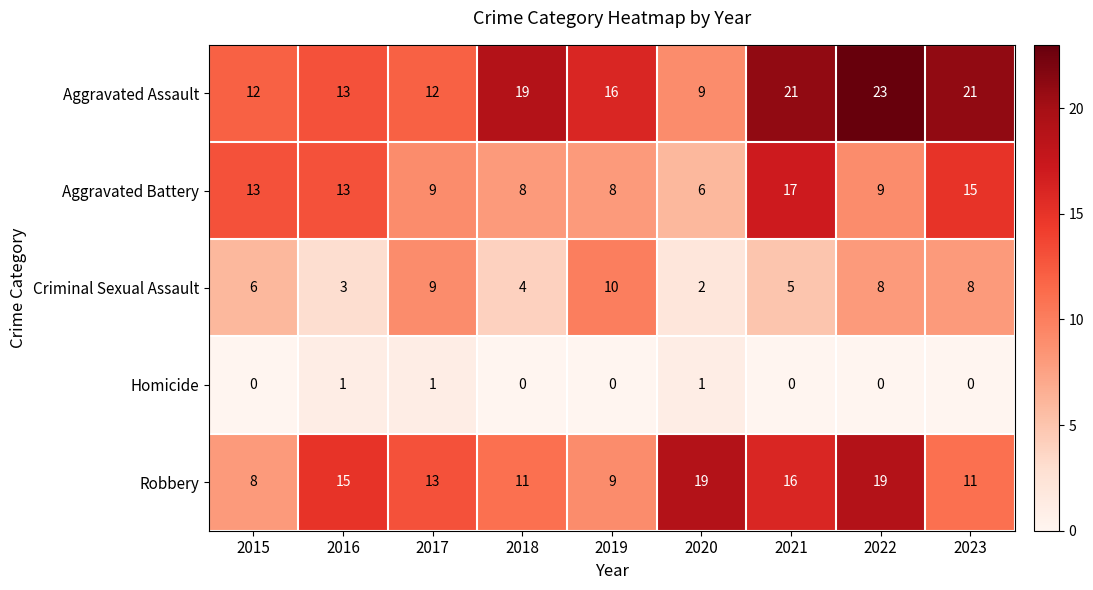

At which category does the chart reach its peak across all series?

2022